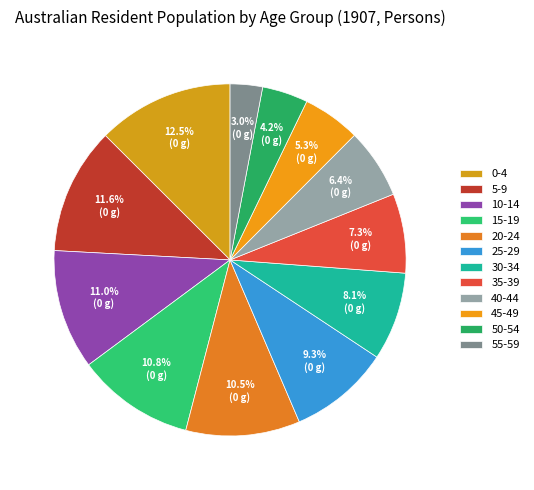

Count the number of slices in the pie.

12